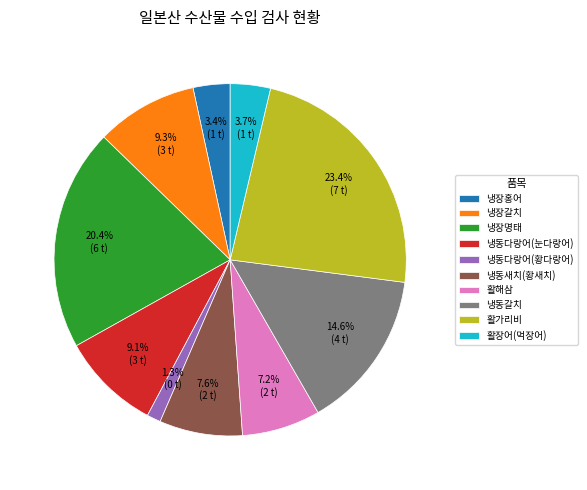

What percentage is the 활장어(먹장어) slice, to the nearest percent?

4%